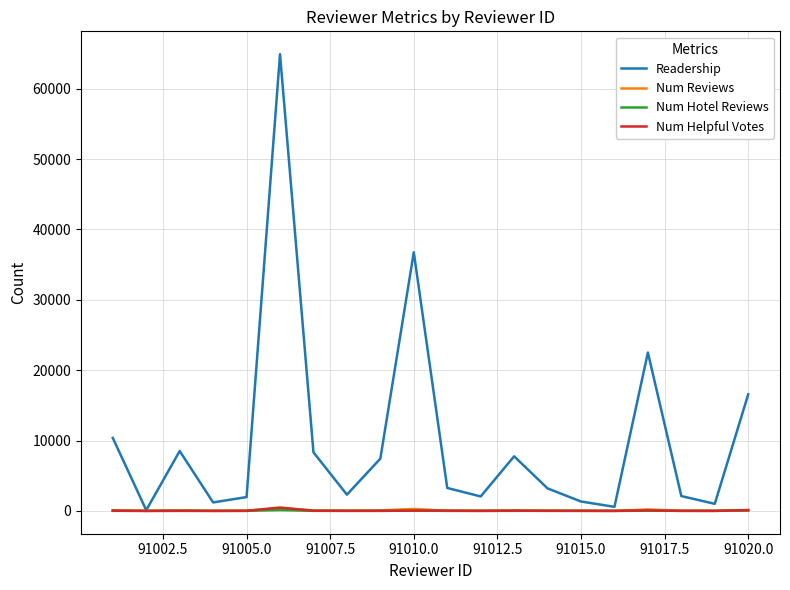

Which series has the largest total across all categories?

Readership